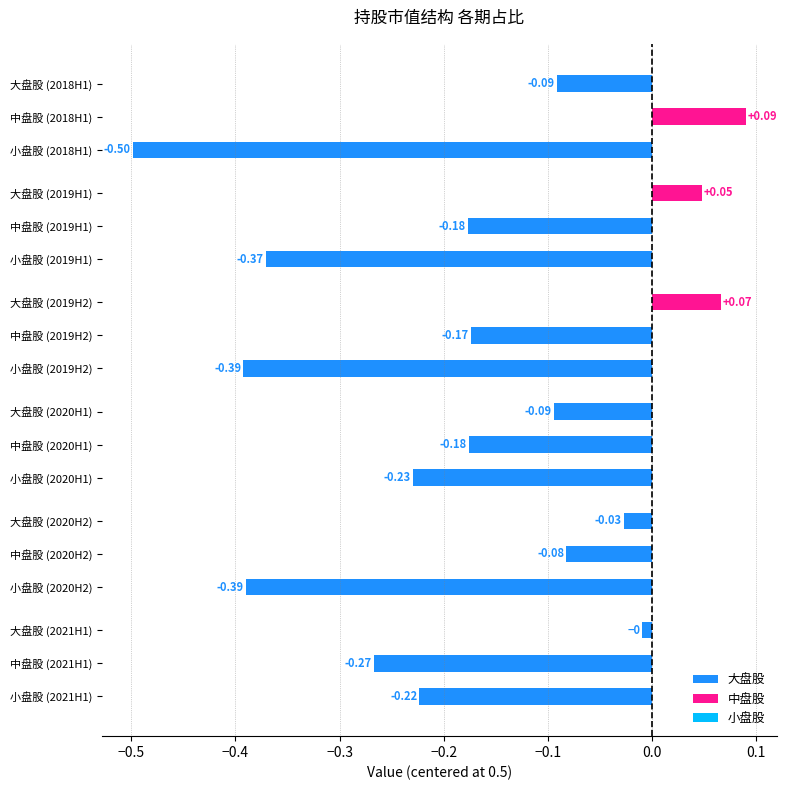

What is the sum of the 小盘股 values at 2020H1 and 2021H1?

0.5